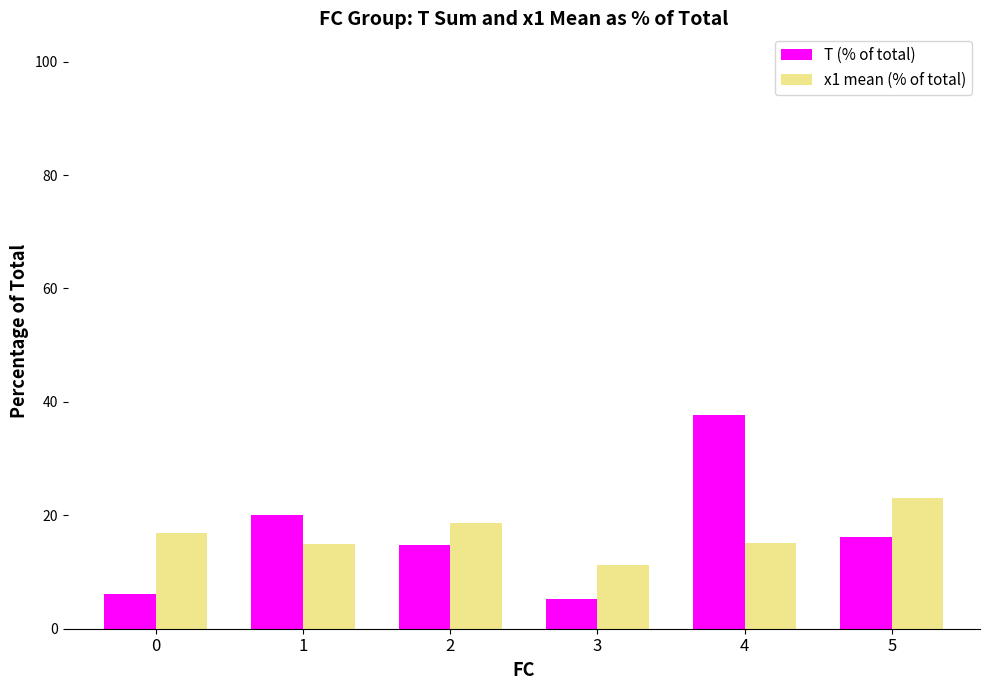

What is the sum of the x1 mean (% of total) values at 0 and 4?

32.1